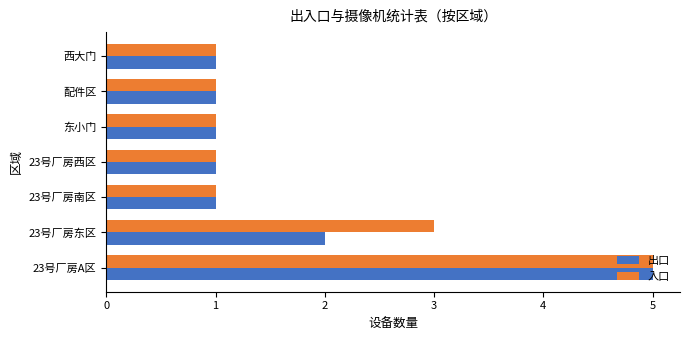

At 23号厂房东区, list the series in order from smallest to largest.

出口, 入口